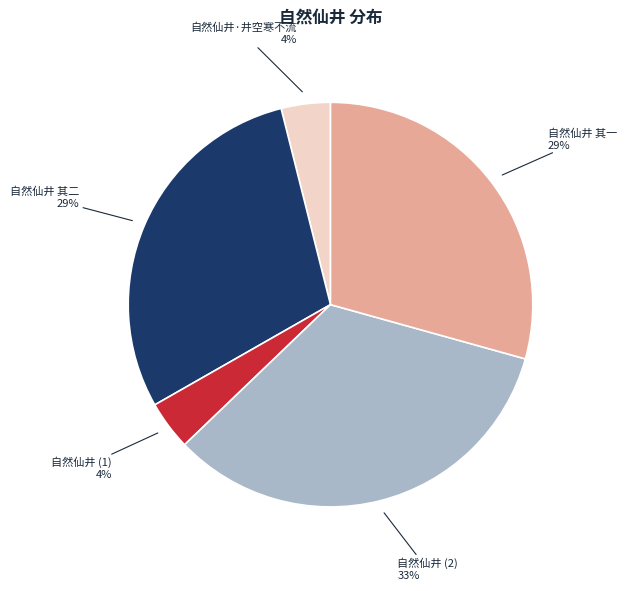

Is there any slice that represents more than half of the pie?

No